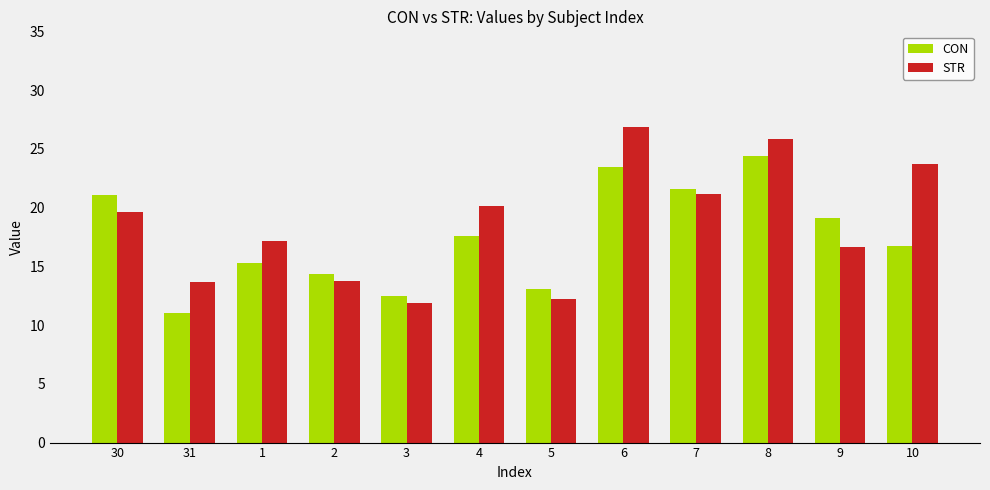

What are all the series names shown in the legend?

CON, STR